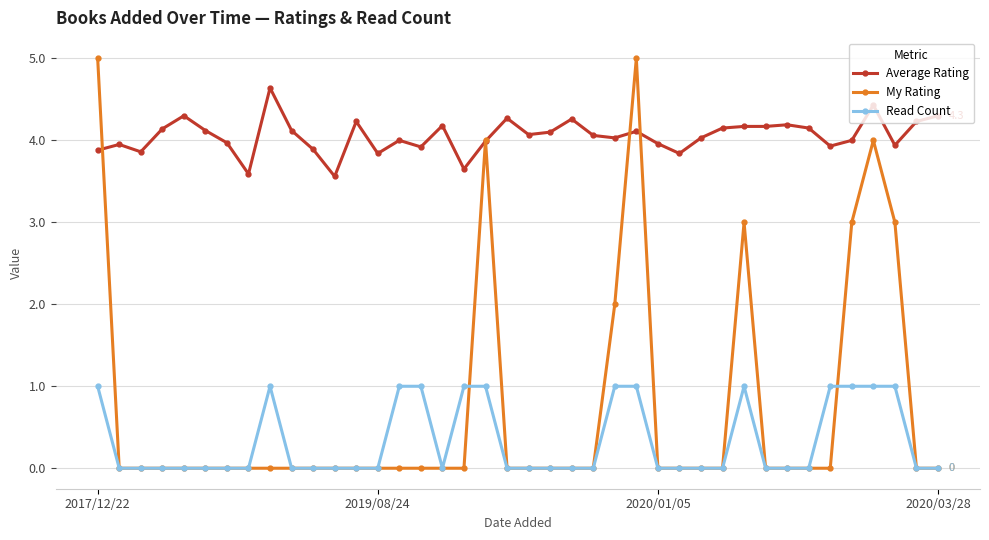

What are all the series names shown in the legend?

Average Rating, My Rating, Read Count